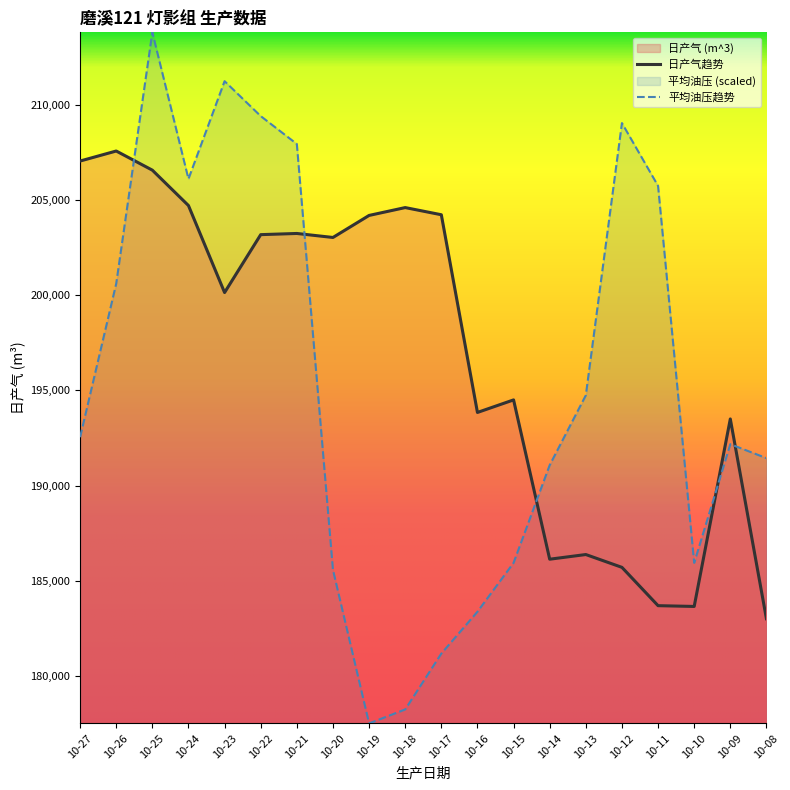

At which category is the sum across all series the highest?

10-25